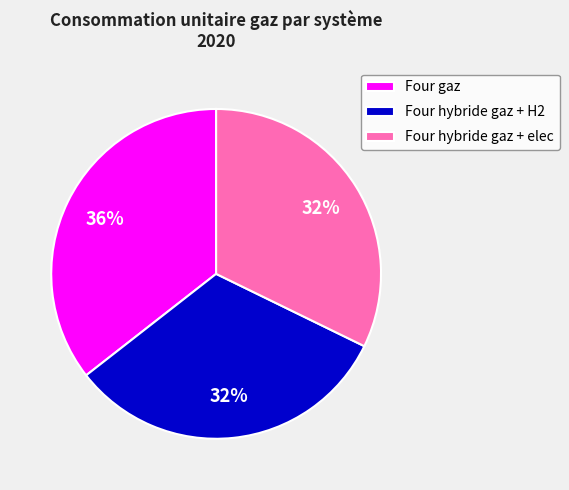

Is it true that Four hybride gaz + H2 is 32% of the pie?

True